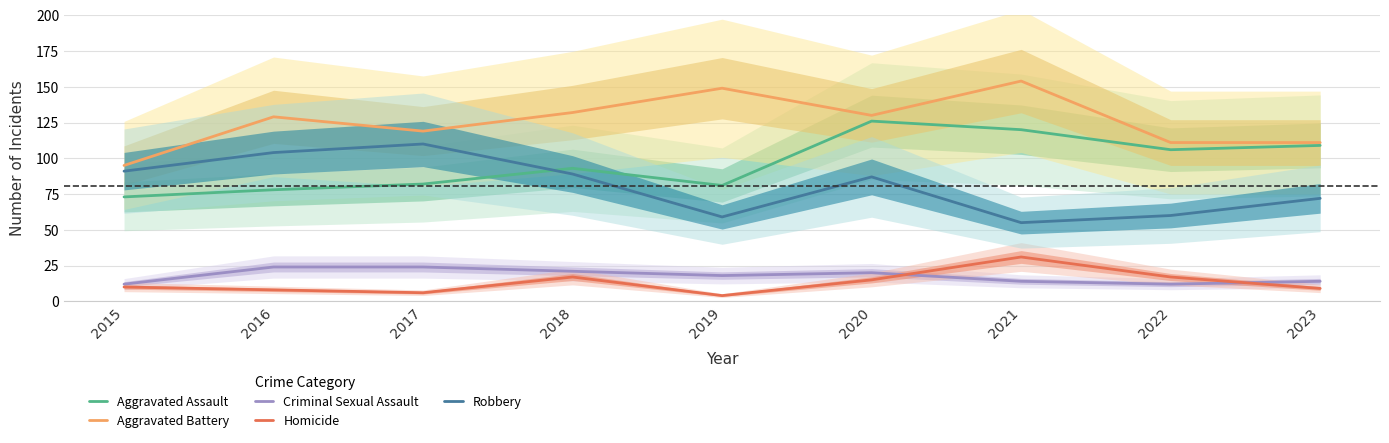

Which label corresponds to the largest value in the chart?

2021